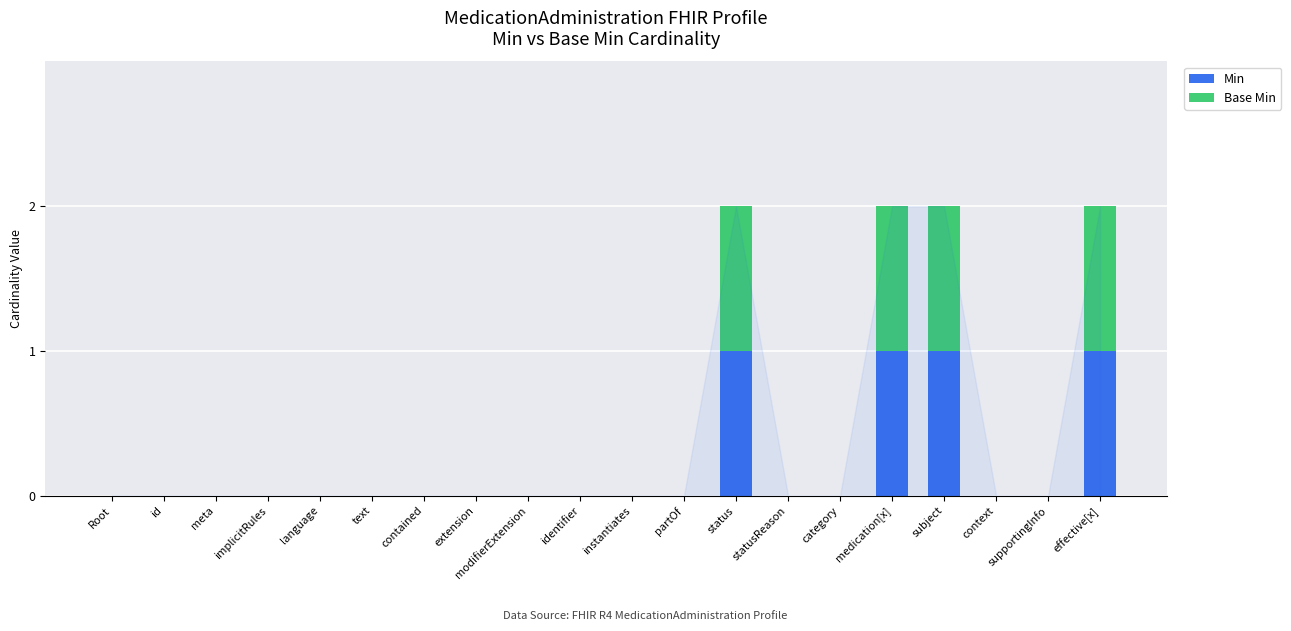

True or false: Min has a value of 1 at effective[x].

True